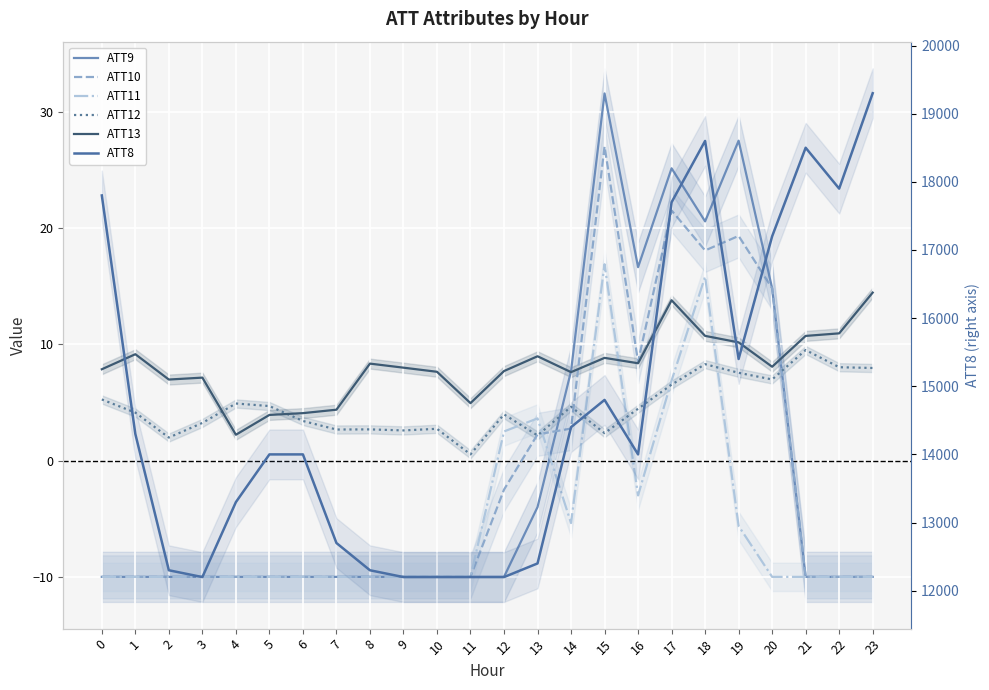

Reading left to right, transcribe all the data shown in this chart.

ATT9: 0=-10.0	1=-10.0	2=-10.0	3=-10.0	4=-10.0	5=-10.0	6=-10.0	7=-10.0	8=-10.0	9=-10.0	10=-10.0	11=-10.0	12=-10.0	13=-4.0	14=7.7	15=31.6	16=16.6	17=25.1	18=20.6	19=27.5	20=14.8	21=-10.0	22=-10.0	23=-10.0
ATT10: 0=-10.0	1=-10.0	2=-10.0	3=-10.0	4=-10.0	5=-10.0	6=-10.0	7=-10.0	8=-10.0	9=-10.0	10=-10.0	11=-10.0	12=-2.5	13=2.2	14=2.8	15=27.0	16=8.5	17=21.5	18=18.1	19=19.3	20=14.8	21=-10.0	22=-10.0	23=-10.0
ATT11: 0=-10.0	1=-10.0	2=-10.0	3=-10.0	4=-10.0	5=-10.0	6=-10.0	7=-10.0	8=-10.0	9=-10.0	10=-10.0	11=-10.0	12=2.5	13=3.6	14=-5.4	15=16.9	16=-3.0	17=6.9	18=15.8	19=-5.6	20=-10.0	21=-10.0	22=-10.0	23=-10.0
ATT12: 0=5.3	1=4.1	2=2.0	3=3.2	4=4.9	5=4.7	6=3.4	7=2.7	8=2.7	9=2.6	10=2.7	11=0.5	12=4.0	13=2.2	14=4.6	15=2.4	16=4.5	17=6.5	18=8.3	19=7.5	20=7.0	21=9.5	22=8.0	23=8.0
ATT13: 0=7.8	1=9.1	2=7.0	3=7.1	4=2.2	5=3.9	6=4.1	7=4.4	8=8.3	9=8.0	10=7.6	11=4.9	12=7.7	13=9.0	14=7.6	15=8.8	16=8.4	17=13.8	18=10.7	19=10.2	20=8.1	21=10.7	22=10.9	23=14.4
ATT8: 0=17800.0	1=14300.0	2=12300.0	3=12200.0	4=13300.0	5=14000.0	6=14000.0	7=12700.0	8=12300.0	9=12200.0	10=12200.0	11=12200.0	12=12200.0	13=12400.0	14=14400.0	15=14800.0	16=14000.0	17=17700.0	18=18600.0	19=15400.0	20=17200.0	21=18500.0	22=17900.0	23=19300.0